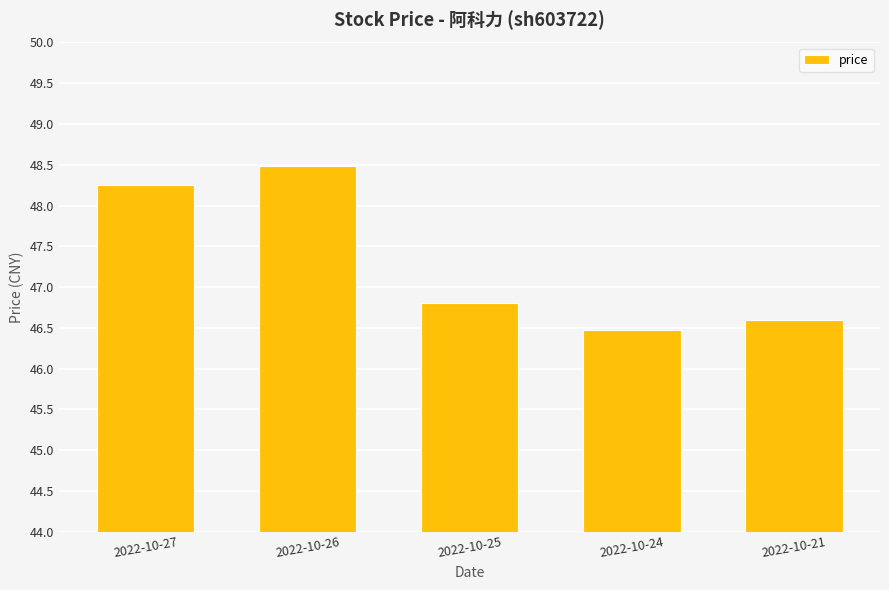

What is the change in value from 2022-10-26 to 2022-10-21?

-1.9